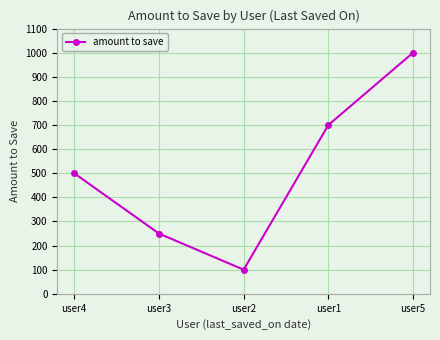

How many points are lower than both their immediate neighbors (excluding endpoints)?

1